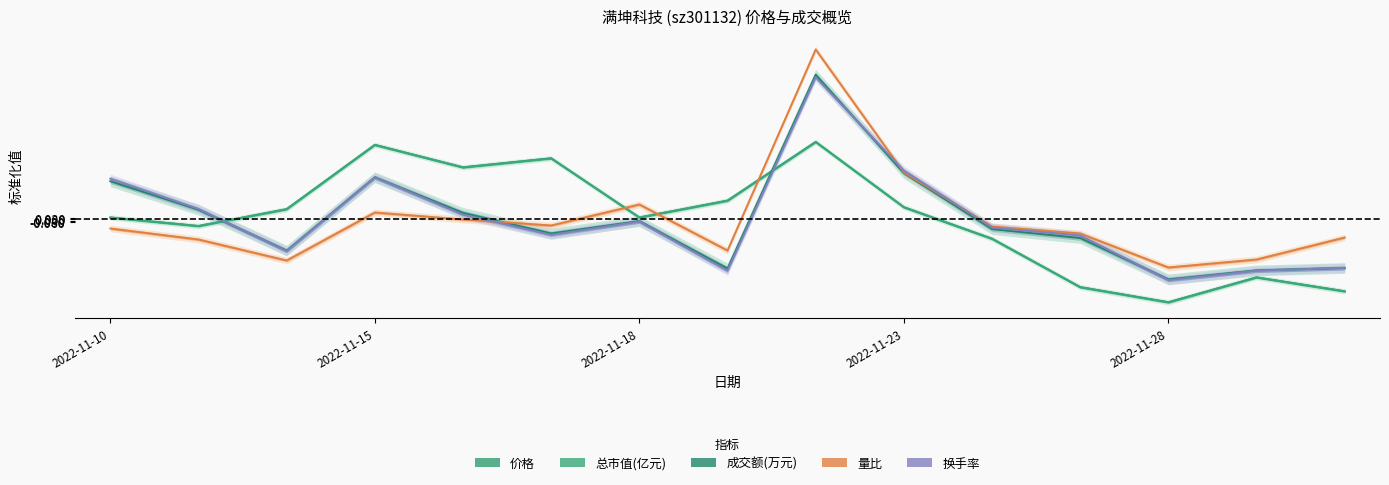

In 成交额(万元), how many points are higher than both neighbors (excluding endpoints)?

3